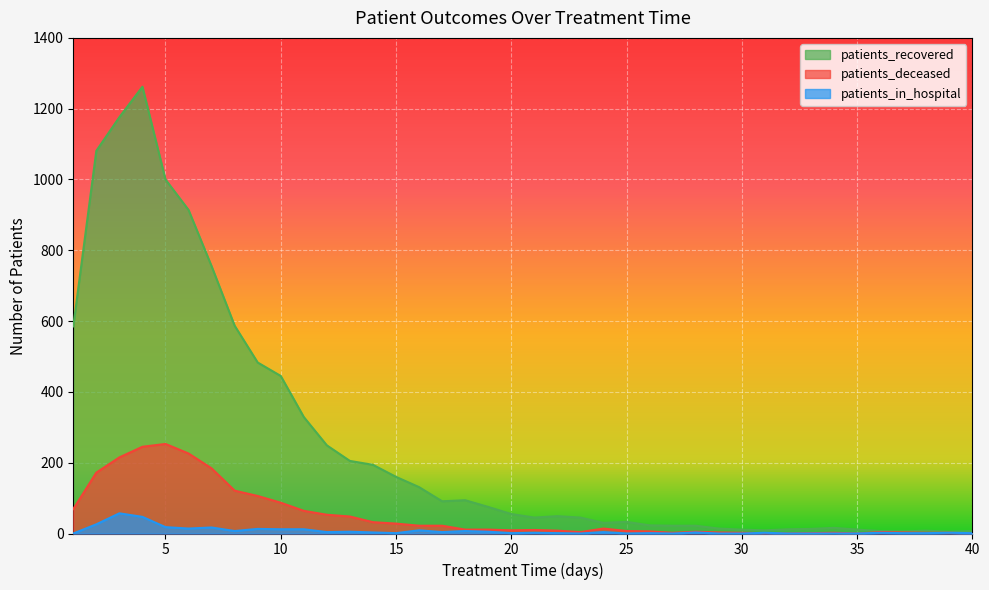

How many values in the patients_deceased series are below 11?

20